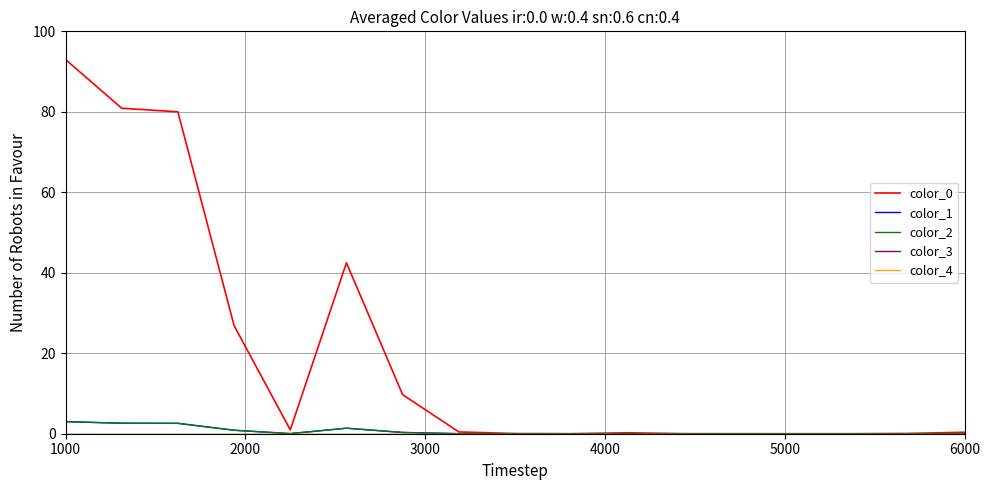

In color_1, how many points are lower than both neighbors (excluding endpoints)?

3